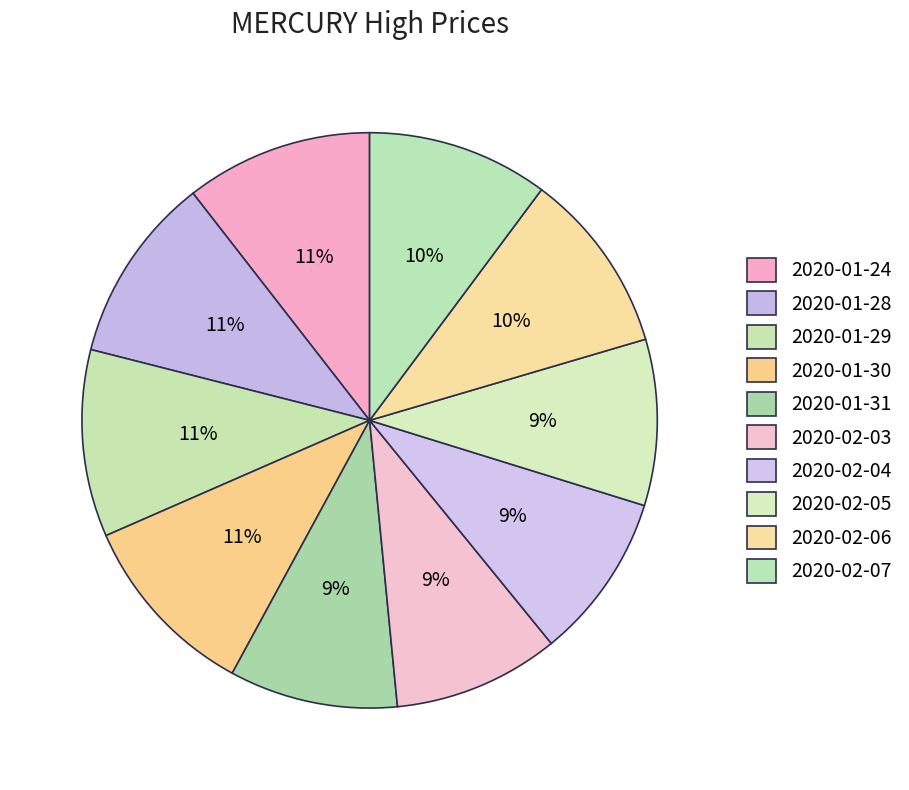

How many segments does this pie chart have?

10